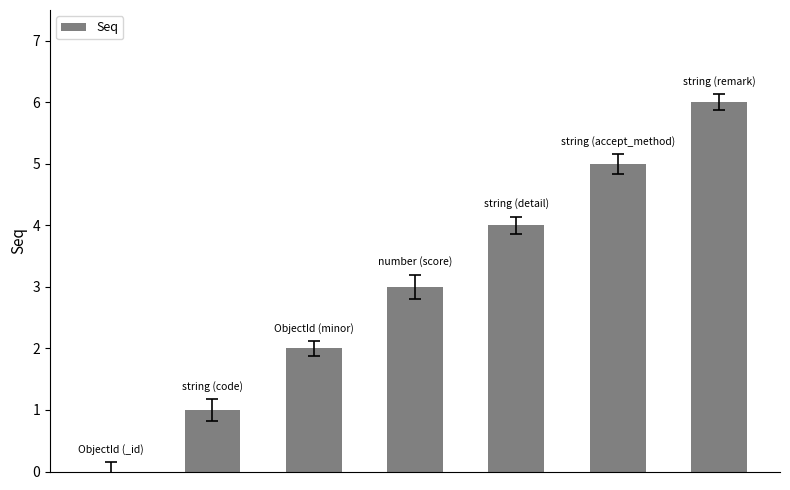

What is the greatest value displayed?

6